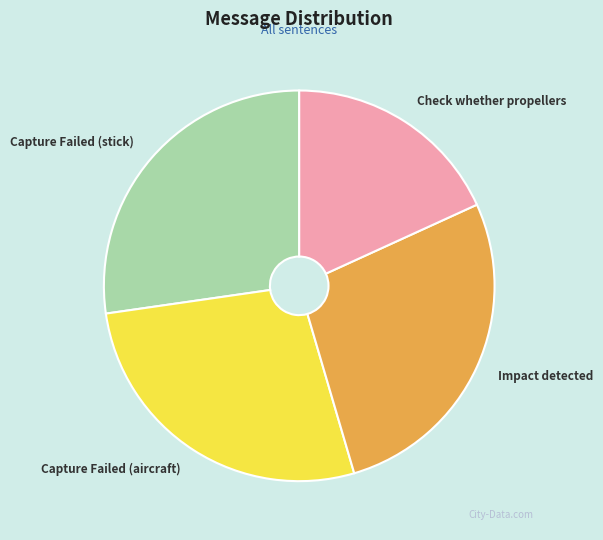

How many slices are in this pie chart?

4